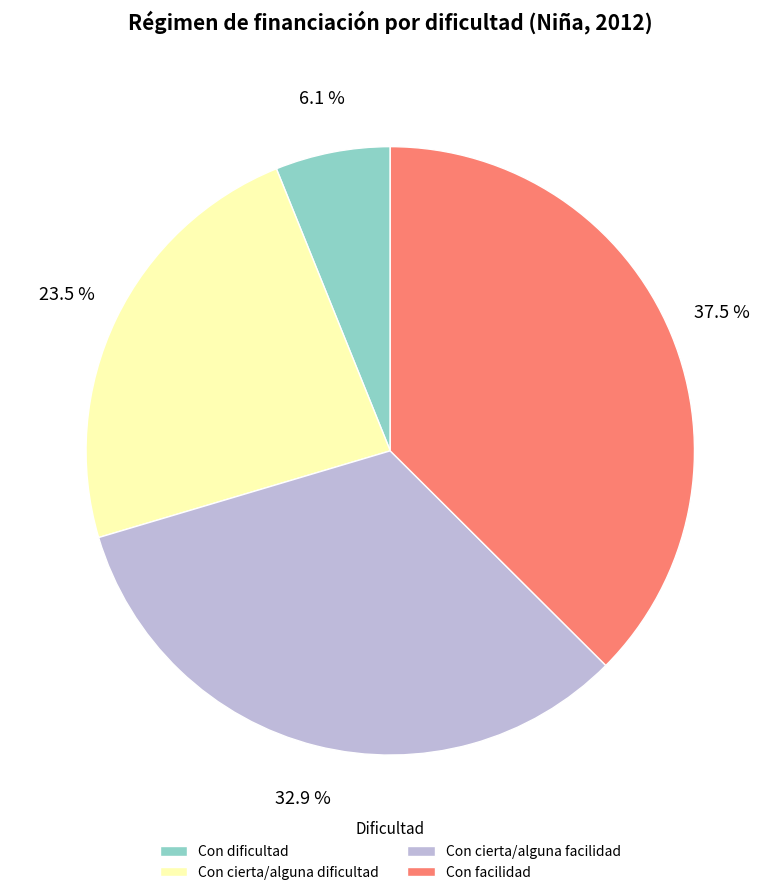

To the nearest percent, what portion does Con cierta/alguna facilidad represent?

33%